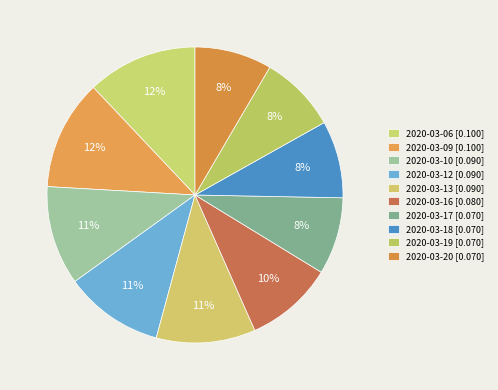

How many slices are in this pie chart?

10